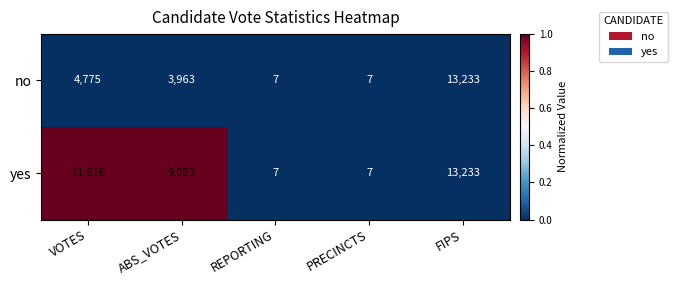

Reading left to right, what are all the values shown in this chart?

no: 4775	3963	7	7	13233
yes: 11616	9093	7	7	13233